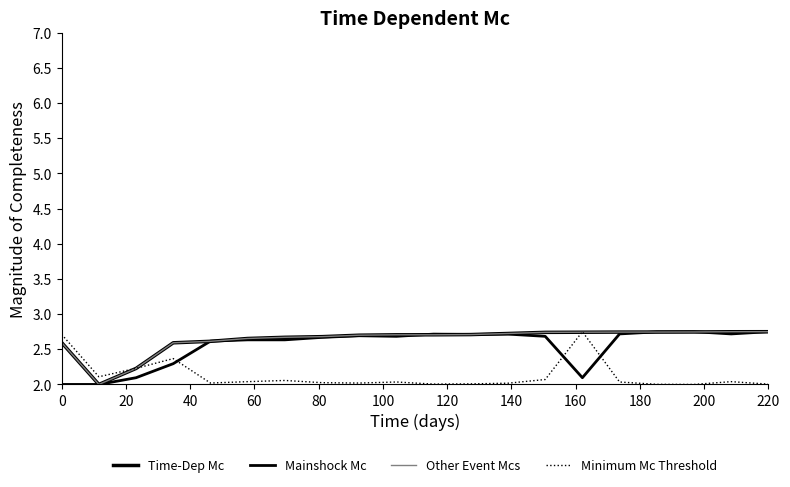

Does the chart display data point markers on the line(s)?

No